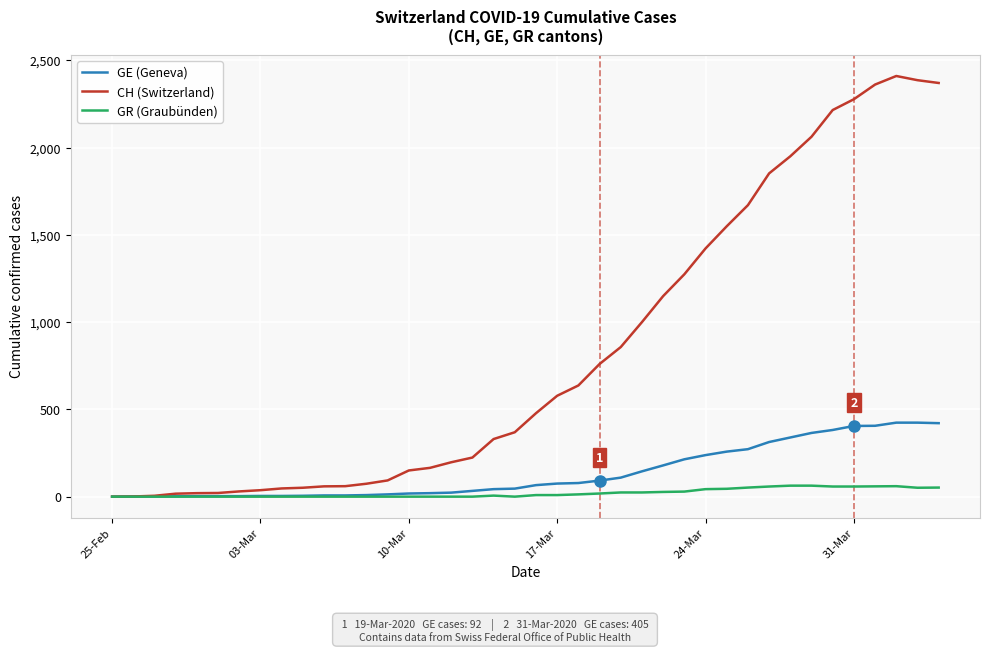

Which series has the largest range (max minus min)?

CH (Switzerland)